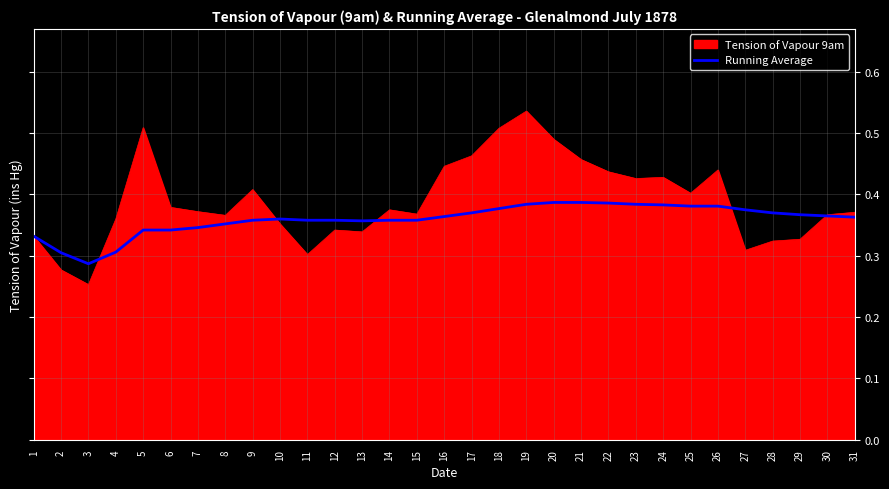

Which label corresponds to the largest value in the chart?

19